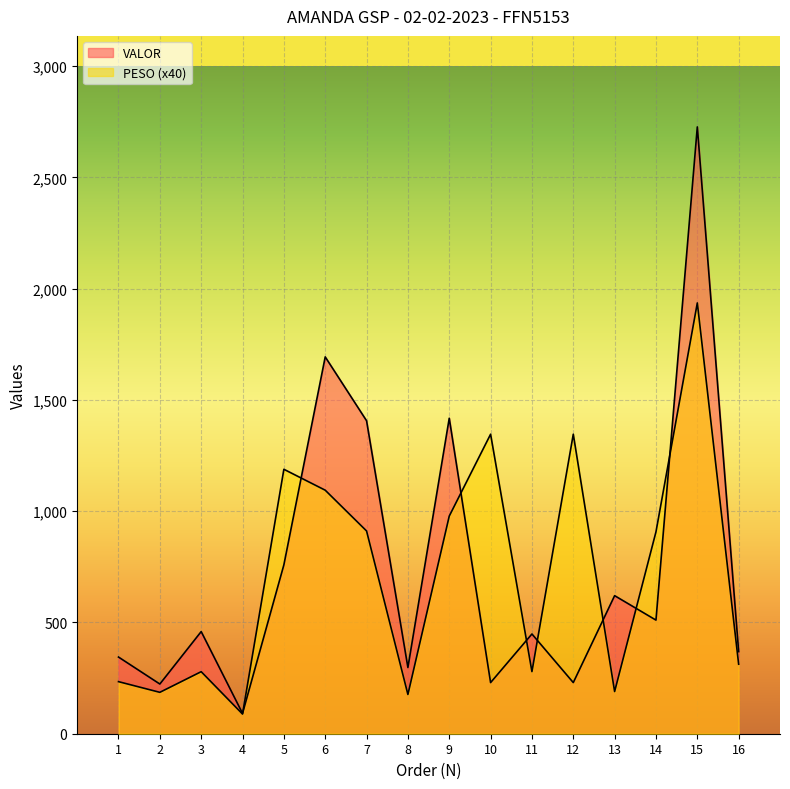

List the series in order of their overall mean, lowest first.

PESO, VALOR